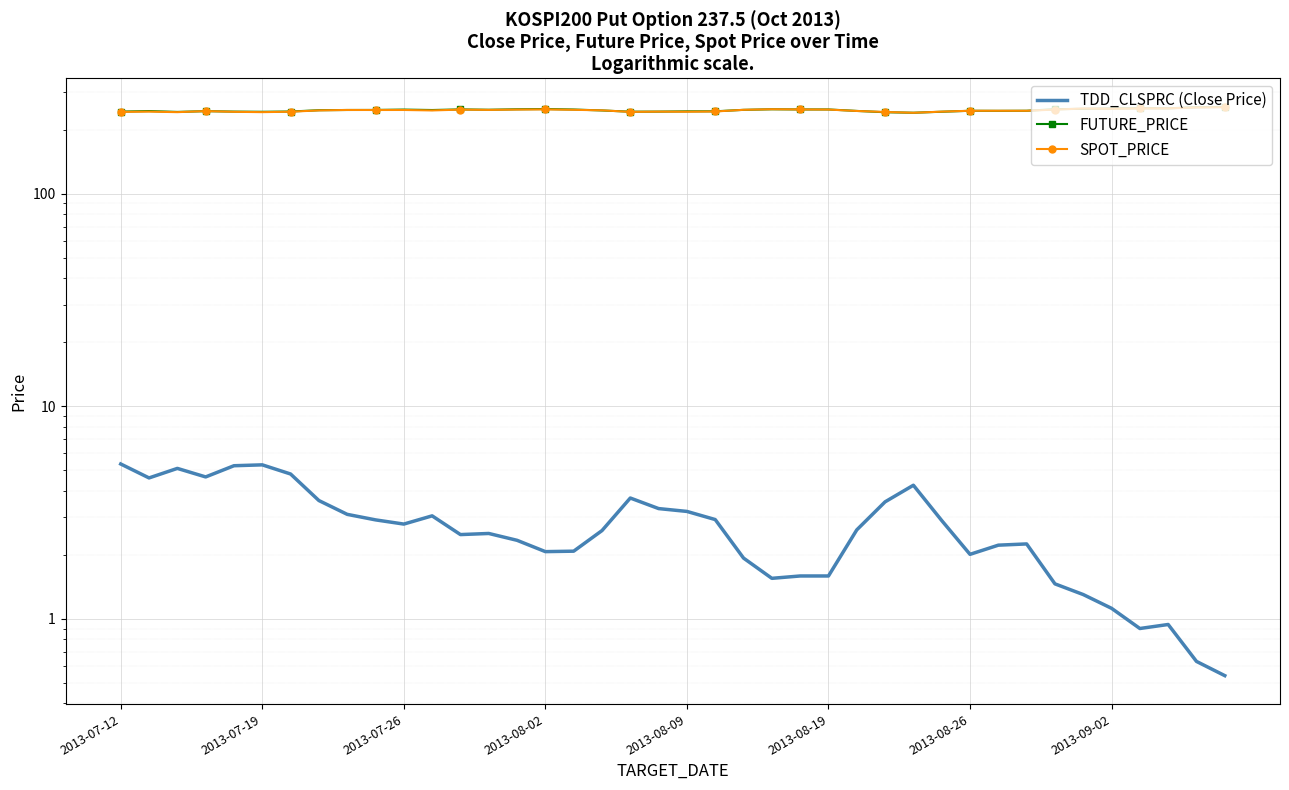

True or false: FUTURE_PRICE has more than 0 interior local peaks.

True